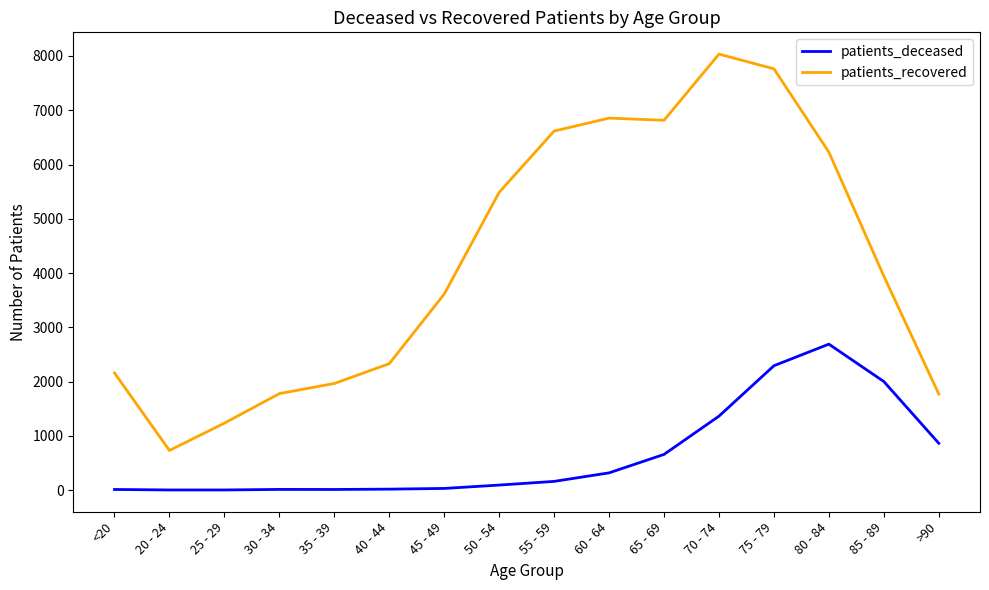

True or false: patients_recovered and patients_deceased cross at least once.

False